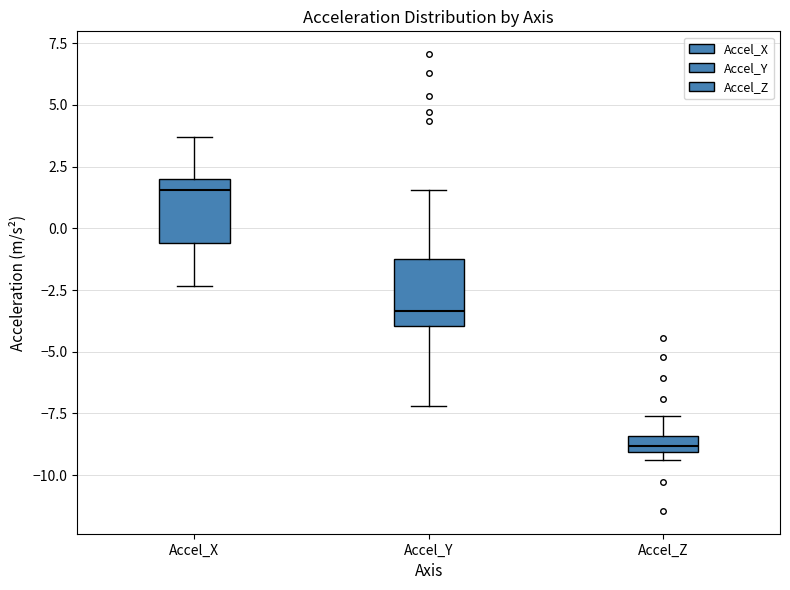

Where is the upper edge of the box for Accel_Y on the y-axis? The values are not printed on the chart, so give them approximately, as read against the axis.

-1.0